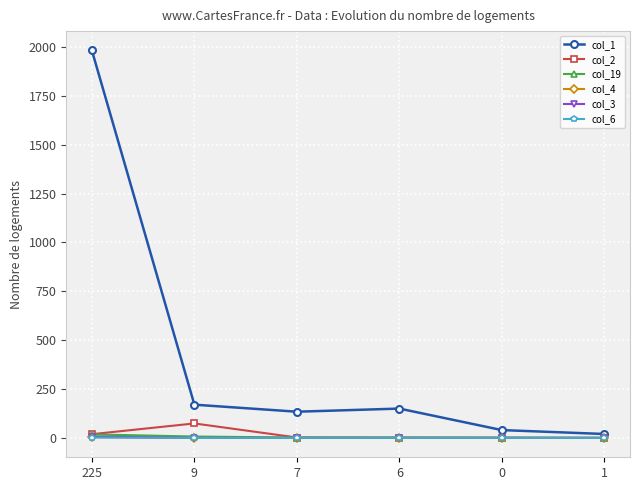

What is the highest value of the col_2 series?

74